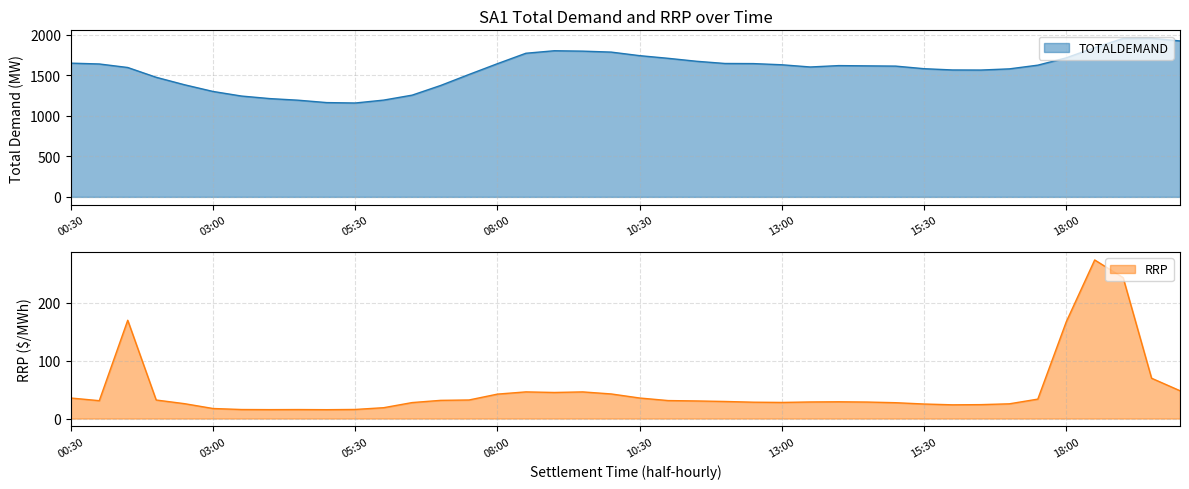

True or false: TOTALDEMAND has a value of 1190.9 at 04:30.

True